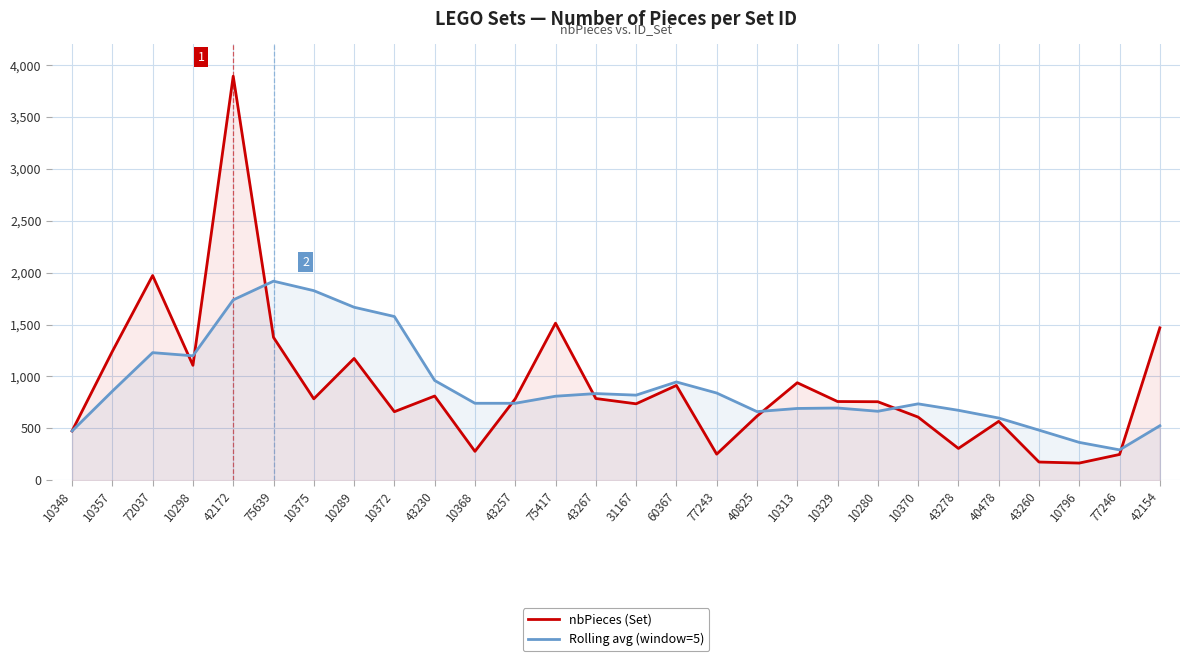

Reading left to right, extract all data points from this chart.

nbPieces (Set): 474.0	1241.0	1972.0	1107.0	3893.0	1376.0	784.0	1173.0	660.0	811.0	278.0	784.0	1513.0	787.0	736.0	913.0	251.0	617.0	939.0	758.0	756.0	608.0	306.0	567.0	175.0	165.0	248.0	1468.0
Rolling avg (window=5): 474.0	857.5	1229.0	1198.5	1737.4	1917.8	1826.4	1666.6	1577.2	960.8	741.2	741.2	809.2	834.6	819.6	946.6	840.0	660.8	691.2	695.6	664.2	735.6	673.4	599.0	482.4	364.2	292.2	524.6